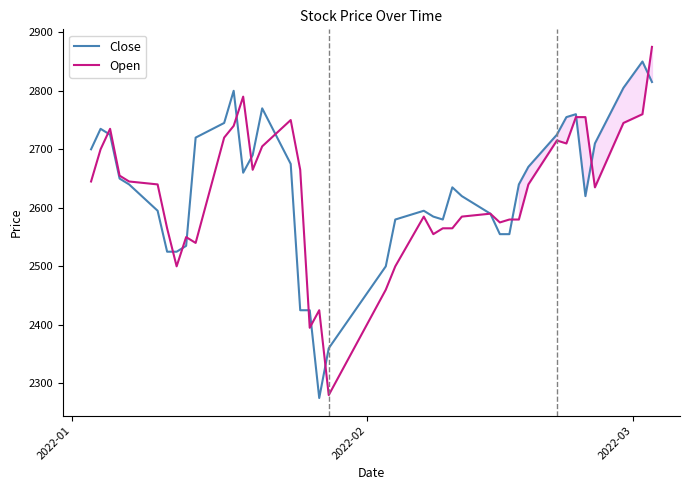

Which series has the largest range (max minus min)?

Open